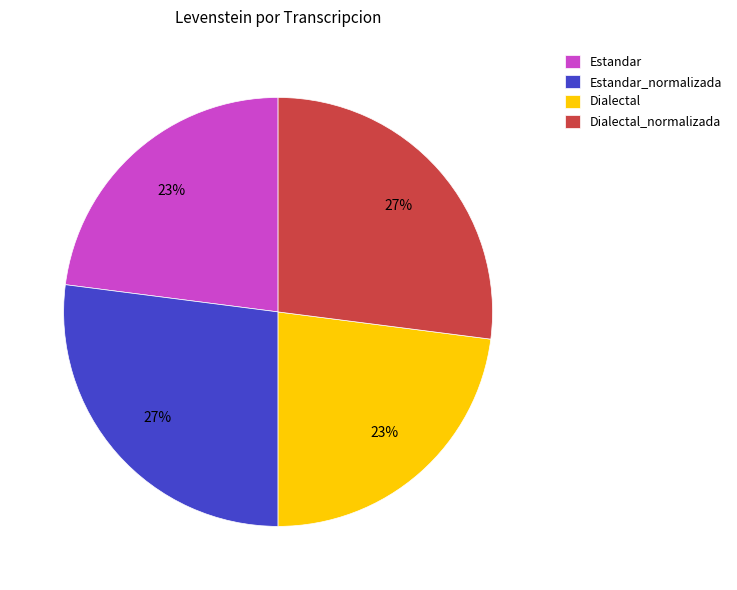

Is the sum of Dialectal and Estandar greater than half?

No